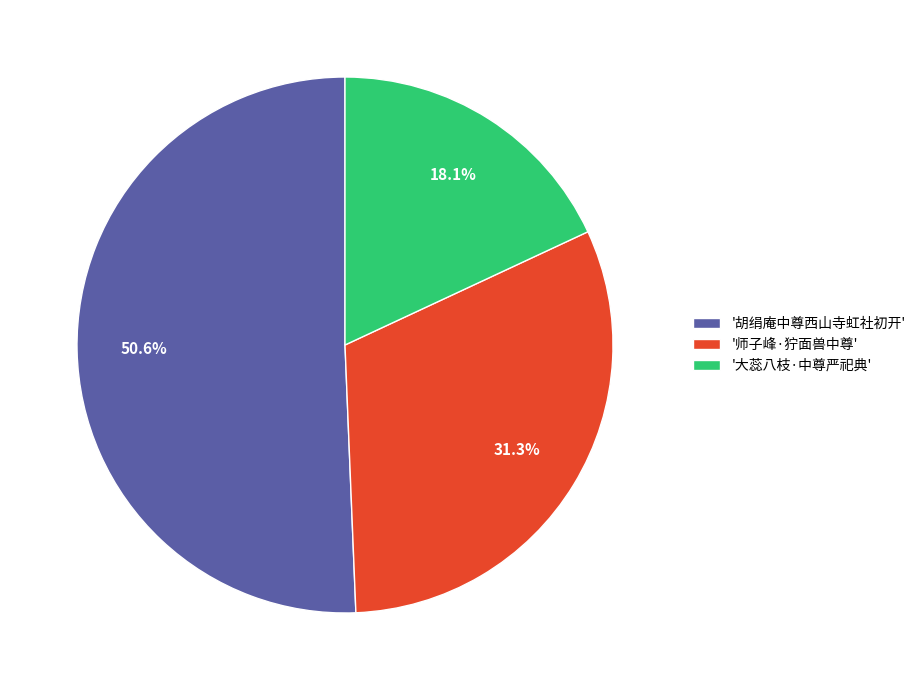

How many slices are in this pie chart?

3